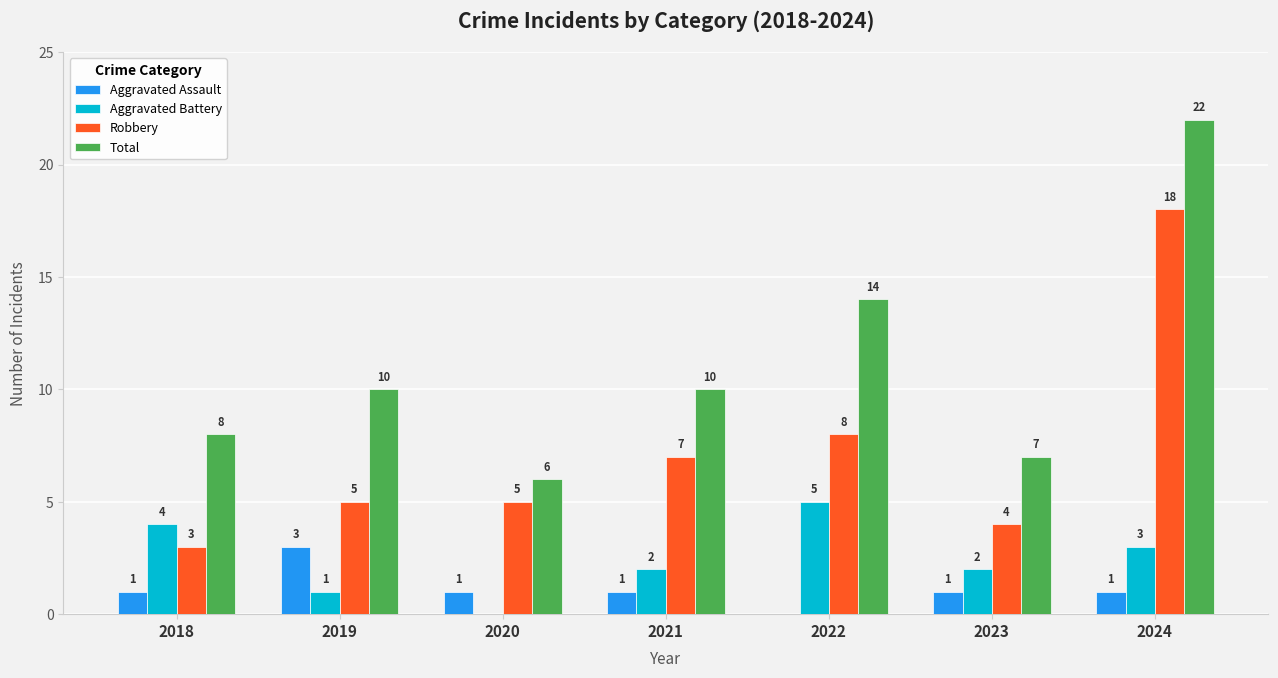

Reading right to left, what are all the values shown in this chart?

Aggravated Assault: 2024=1	2023=1	2022=0	2021=1	2020=1	2019=3	2018=1
Aggravated Battery: 2024=3	2023=2	2022=5	2021=2	2020=0	2019=1	2018=4
Robbery: 2024=18	2023=4	2022=8	2021=7	2020=5	2019=5	2018=3
Total: 2024=22	2023=7	2022=14	2021=10	2020=6	2019=10	2018=8